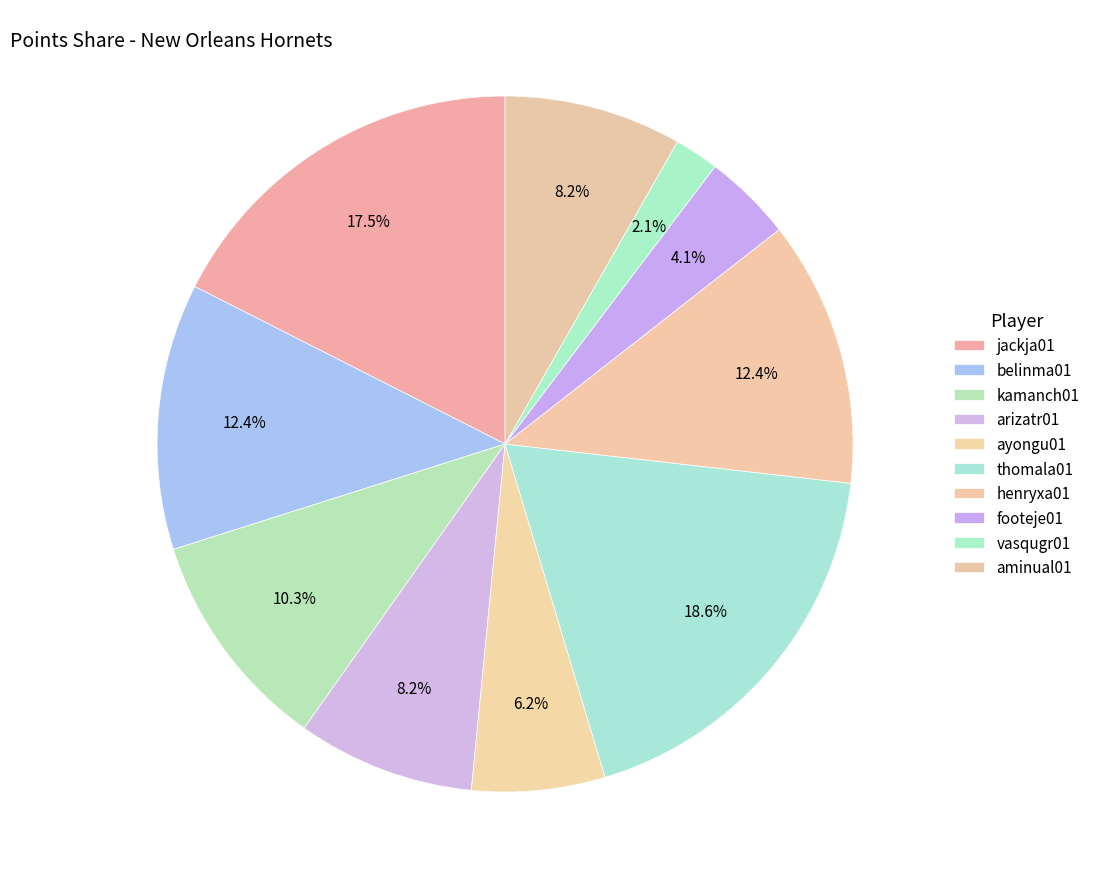

To the nearest percent, what portion does belinma01 represent?

12%